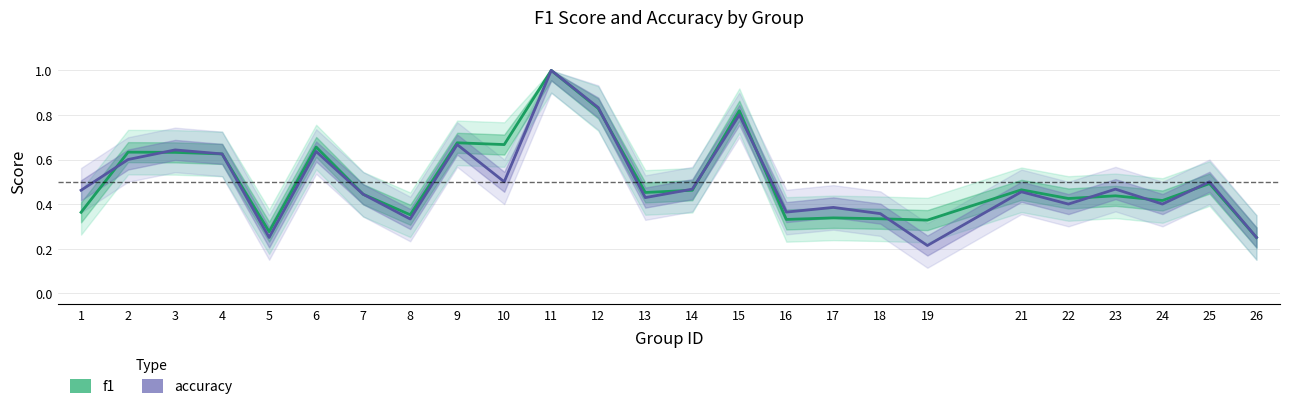

What are all the series names shown in the legend?

f1, accuracy